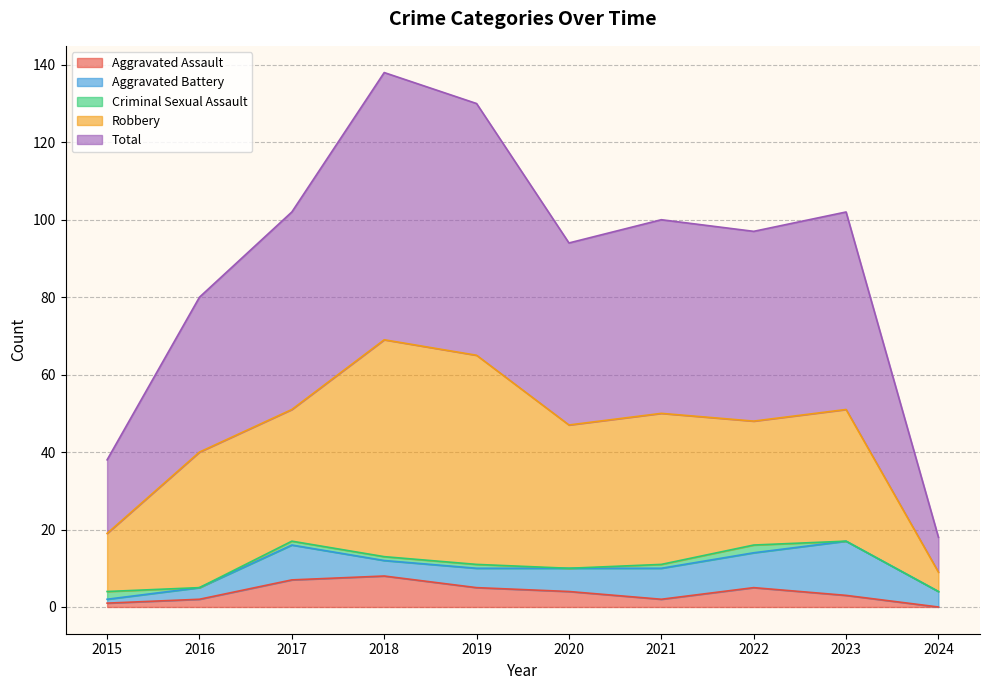

At which category is the sum across all series the highest?

2018